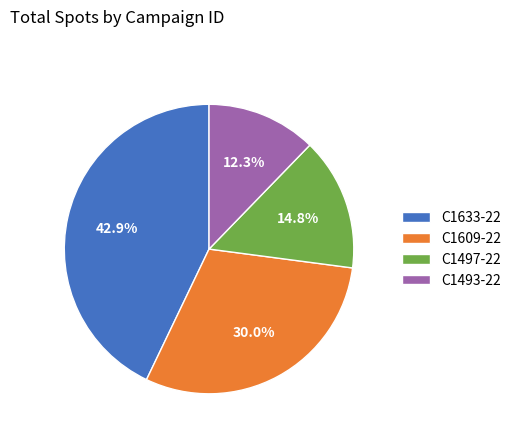

To the nearest percent, what portion does C1609-22 represent?

30%